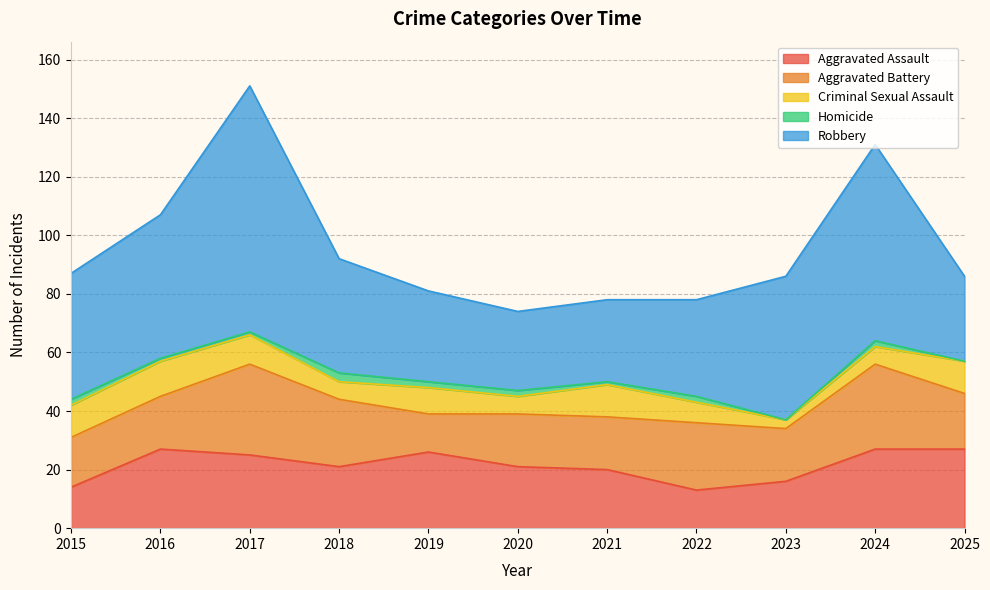

How many data points does each series have?

11